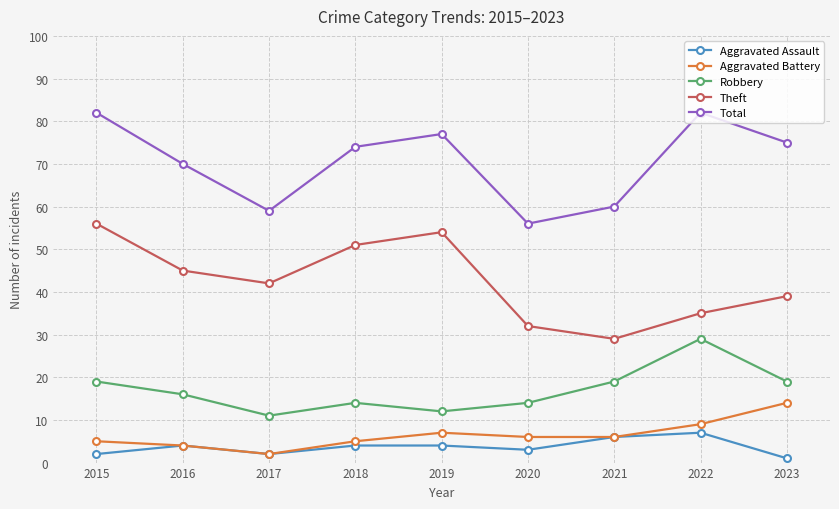

How many data points does each series have?

9